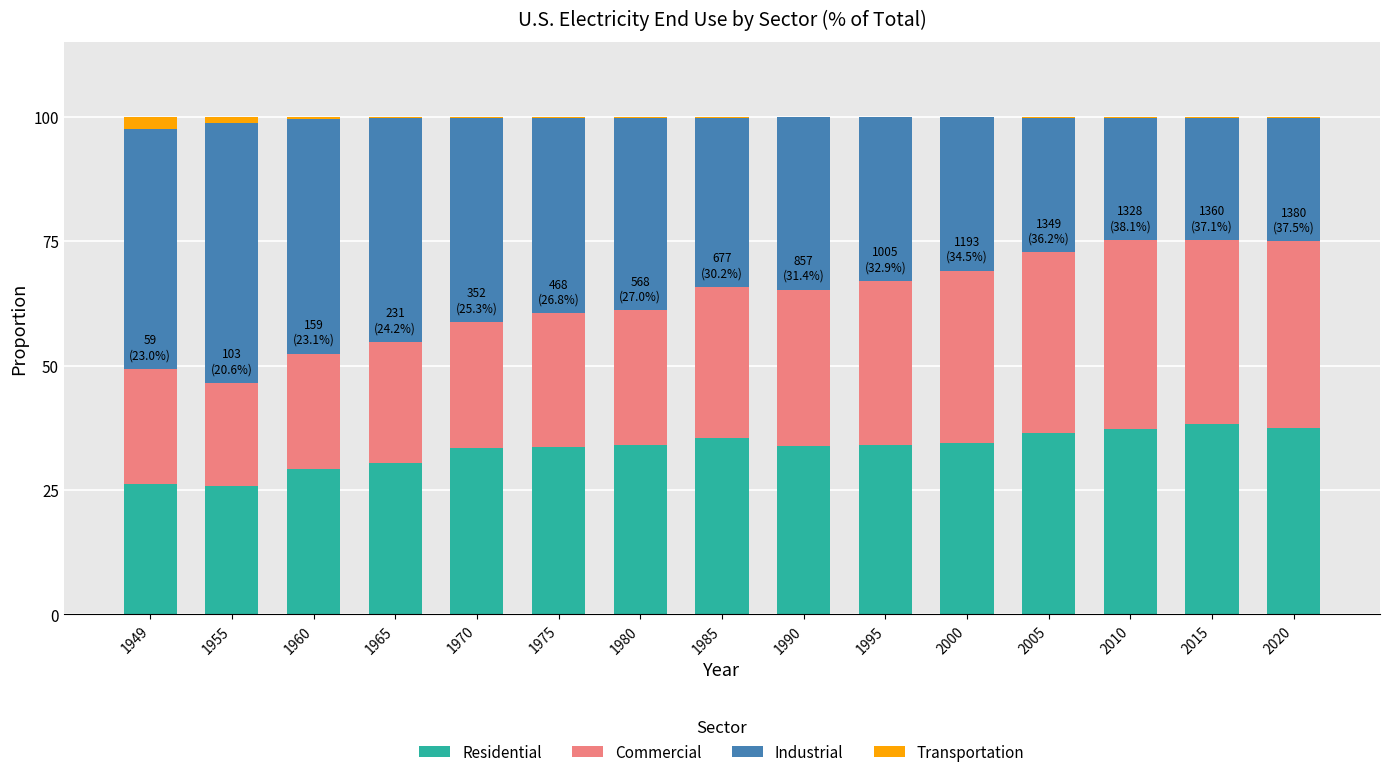

What is the highest value of the Residential series?

38.2